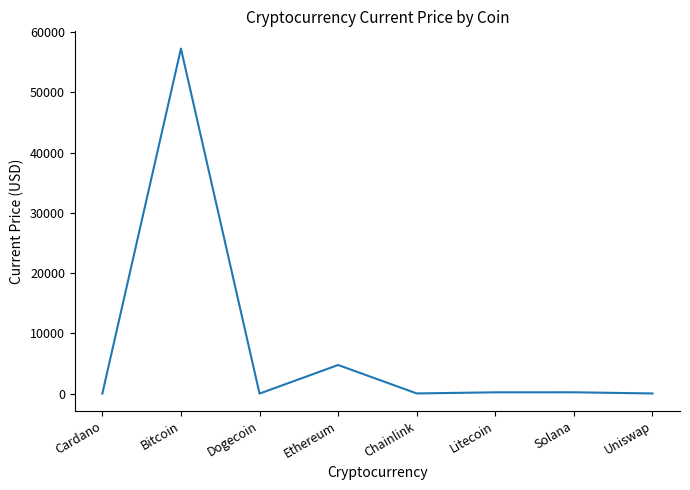

Which has a higher value, Ethereum or Uniswap?

Ethereum